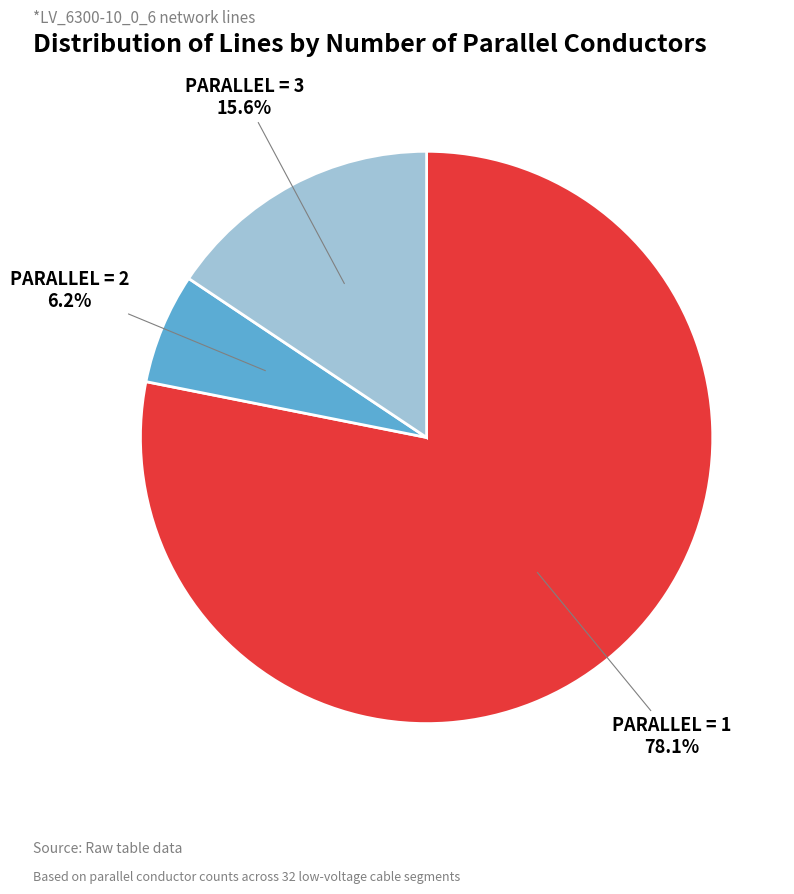

Does any single category account for the majority?

Yes